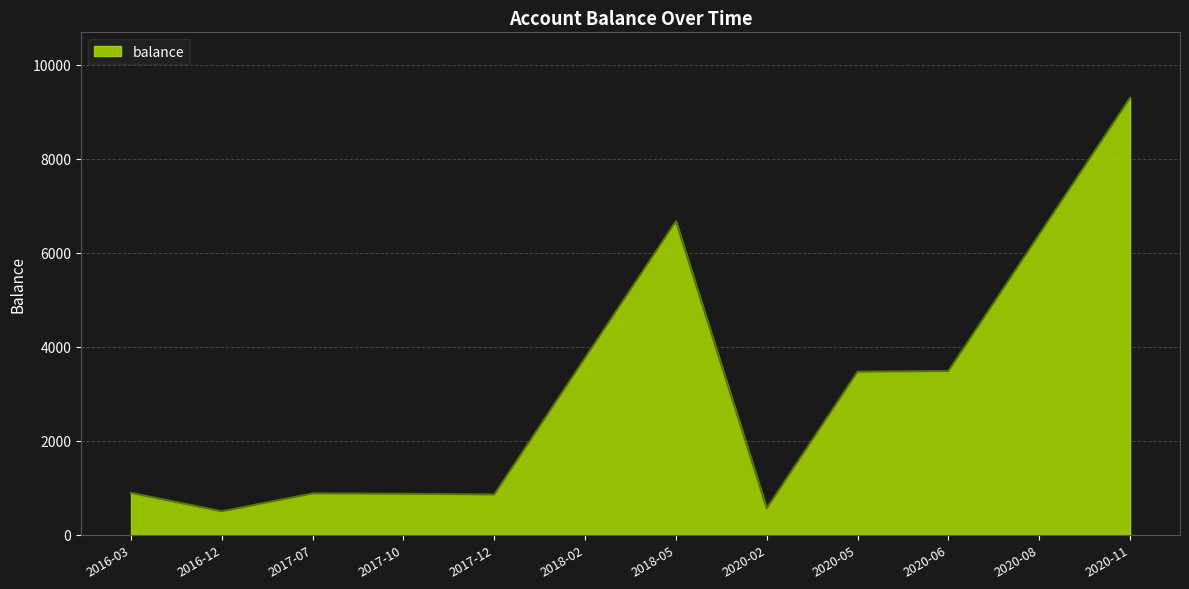

Which has a higher value, 2020-05 or 2020-11?

2020-11